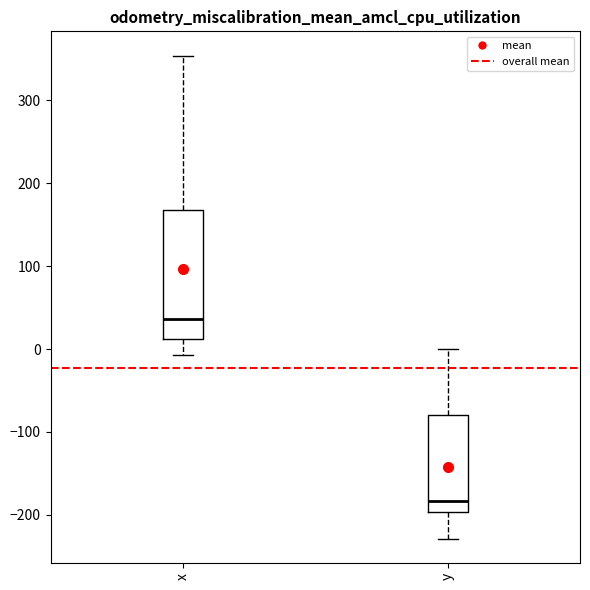

Which box has the lowest median line?

y